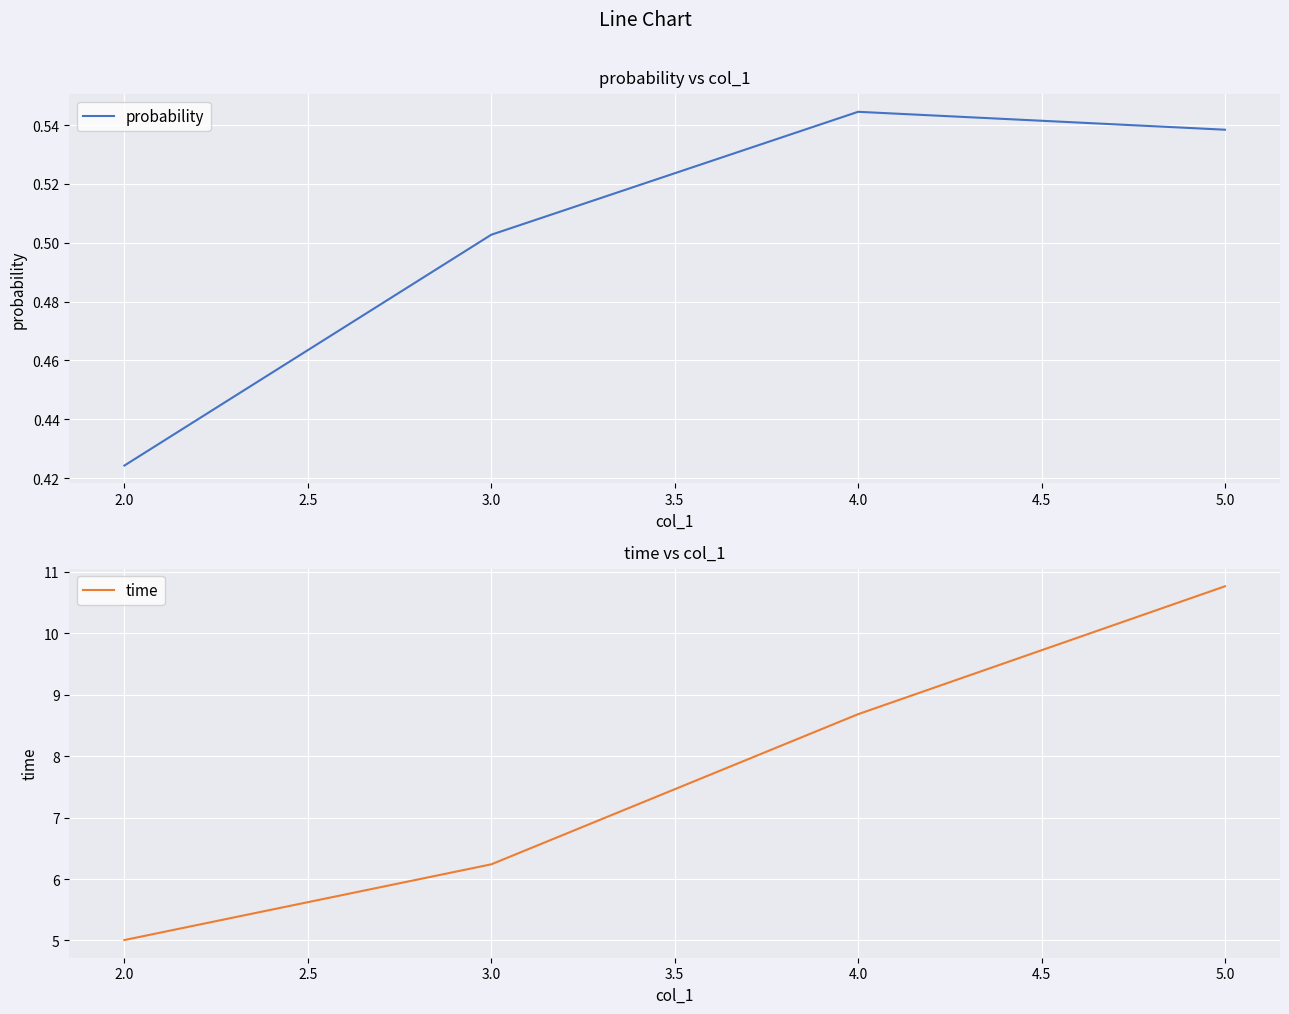

What is the difference between the time values at 2.0 and 4.0?

3.7